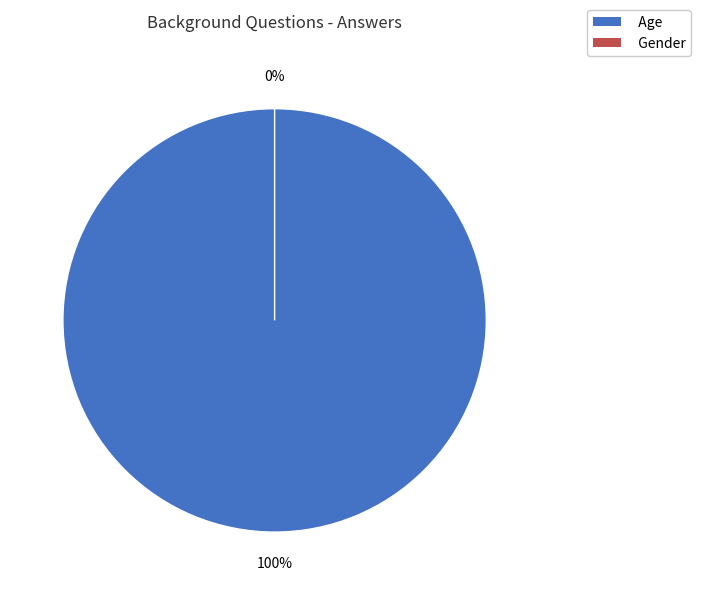

Rank the categories by value from lowest to highest.

Gender, Age